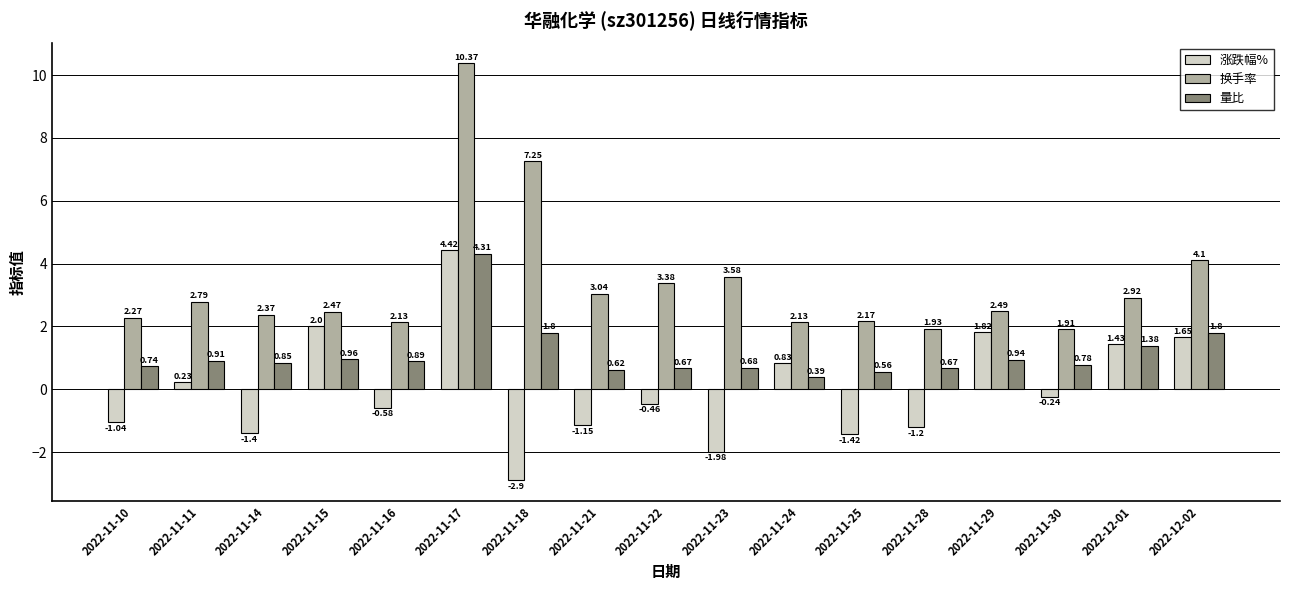

Which series has the largest total across all categories?

换手率